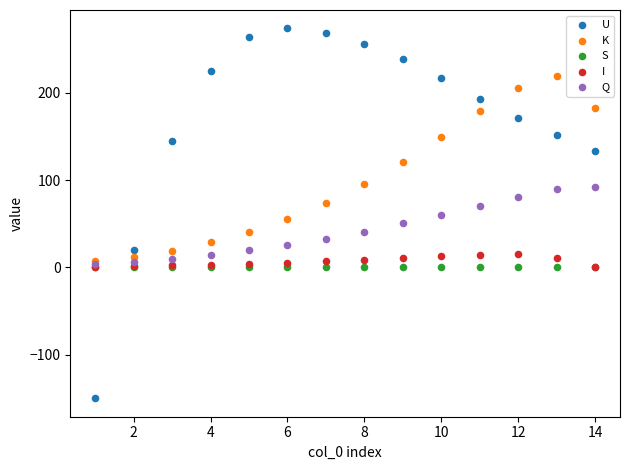

In the K series, what Y value is closest to 113?

121.3